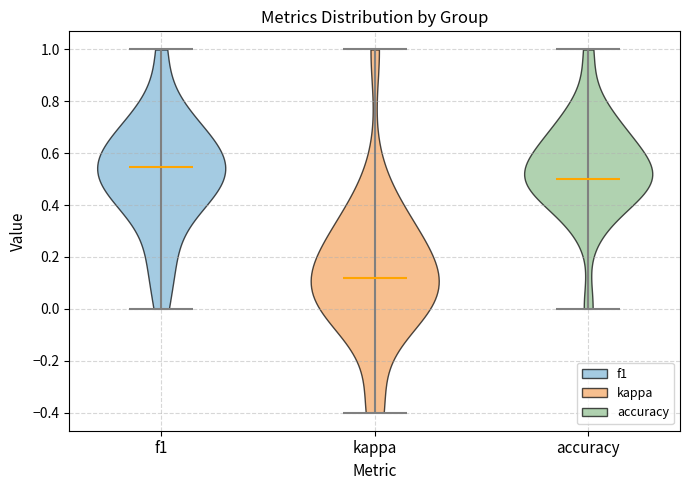

What is the highest point the violin for f1 reaches on the y-axis? The values are not printed on the chart, so give them approximately, as read against the axis.

1.00